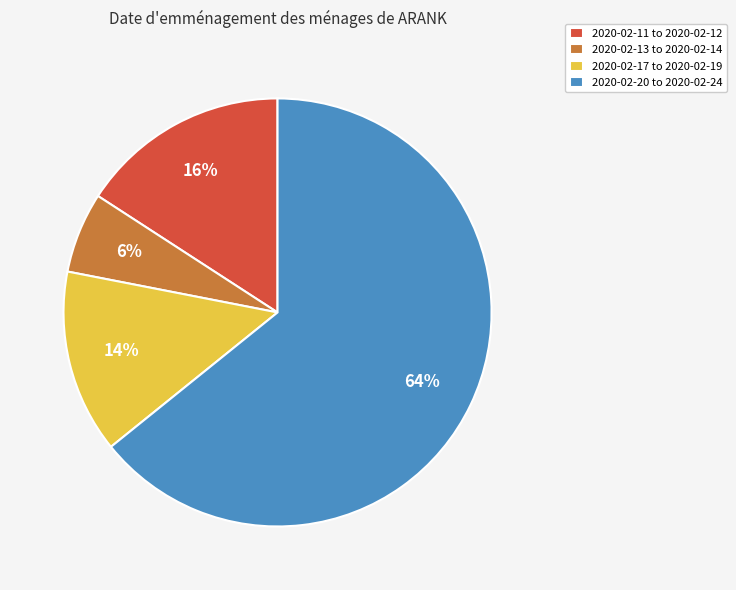

Is the sum of 2020-02-13 to 2020-02-14 and 2020-02-11 to 2020-02-12 greater than half?

No